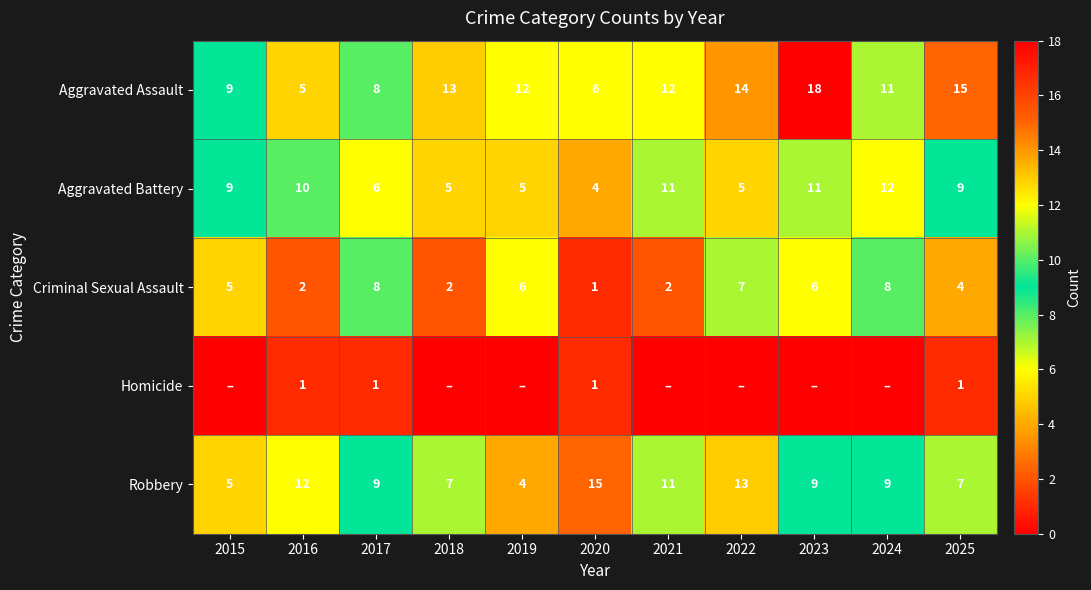

Between 2024 and 2023, which is larger?

2023